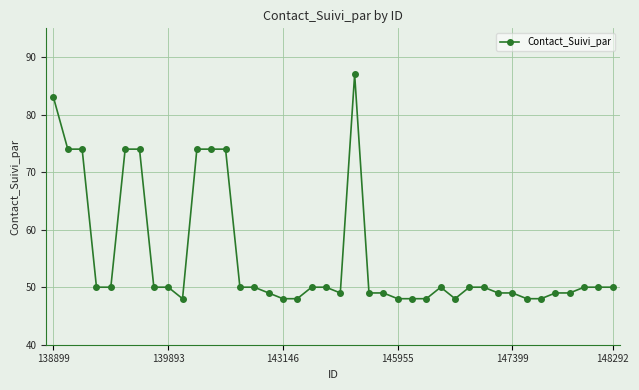

What is the difference between the maximum and minimum values?

39